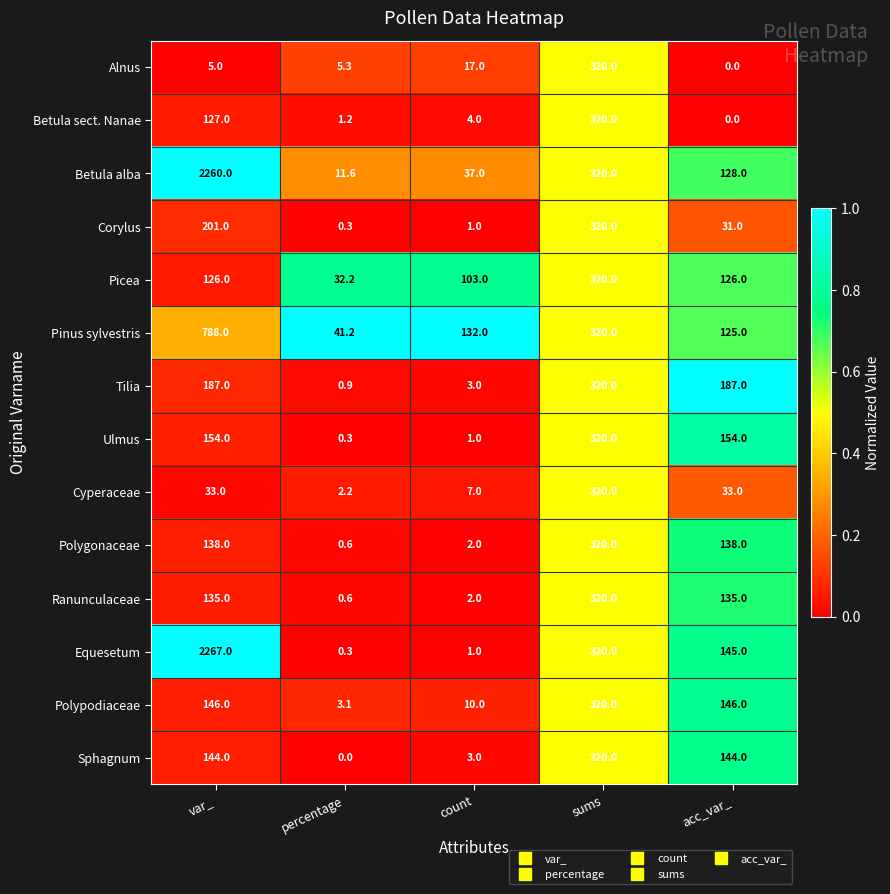

How many series are shown in this chart?

14